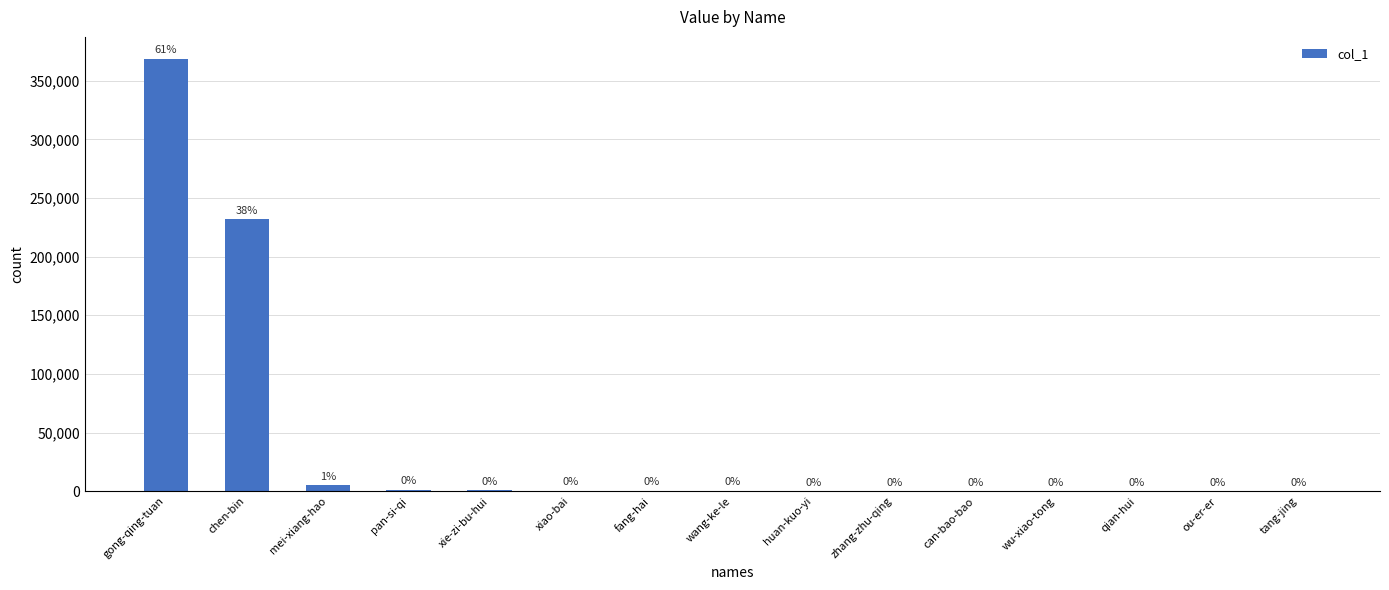

At which label is the value closest to 184458?

chen-bin